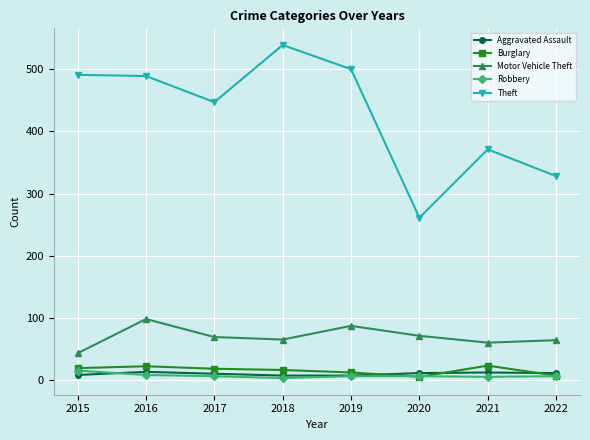

Count the number of categories in the chart.

8